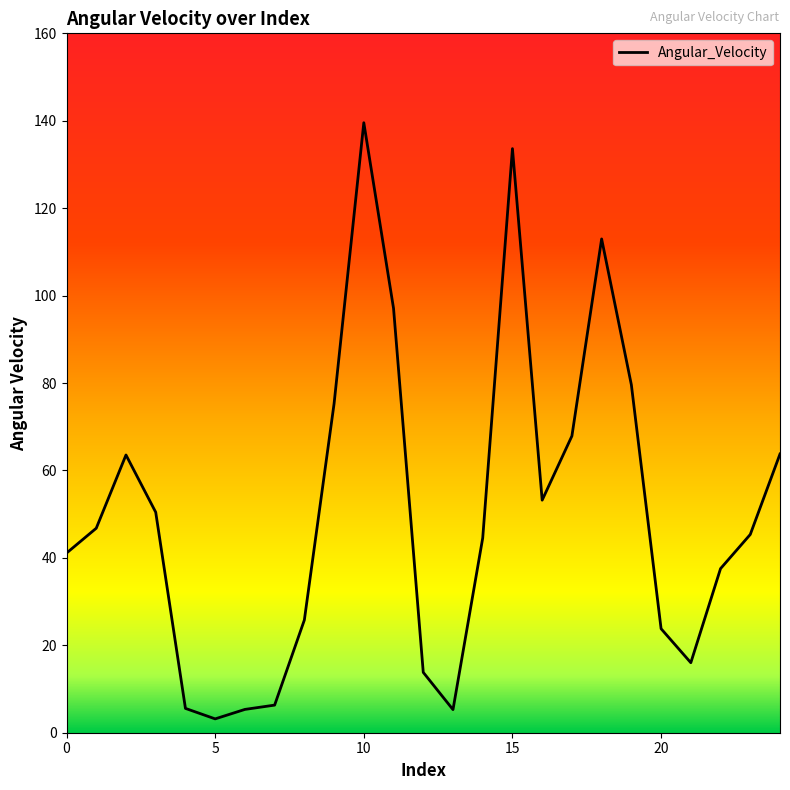

Count the number of categories in the chart.

25